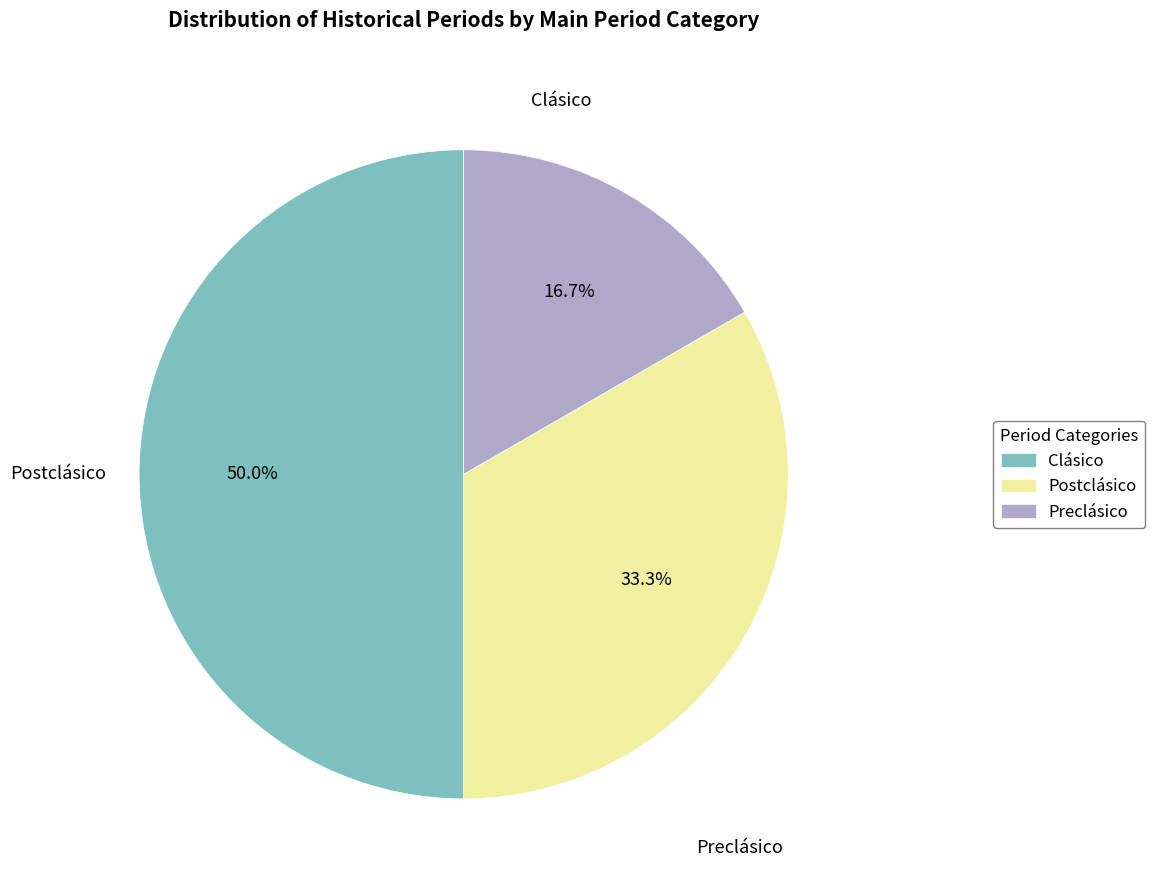

How many segments does this pie chart have?

3